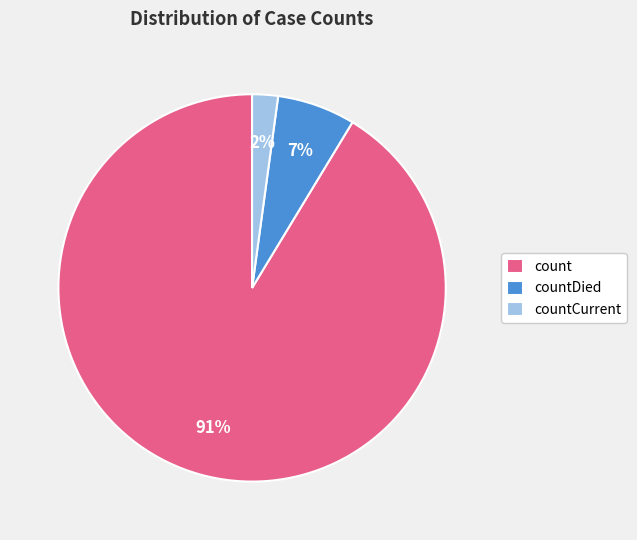

True or false: countDied accounts for 1% of the total.

False